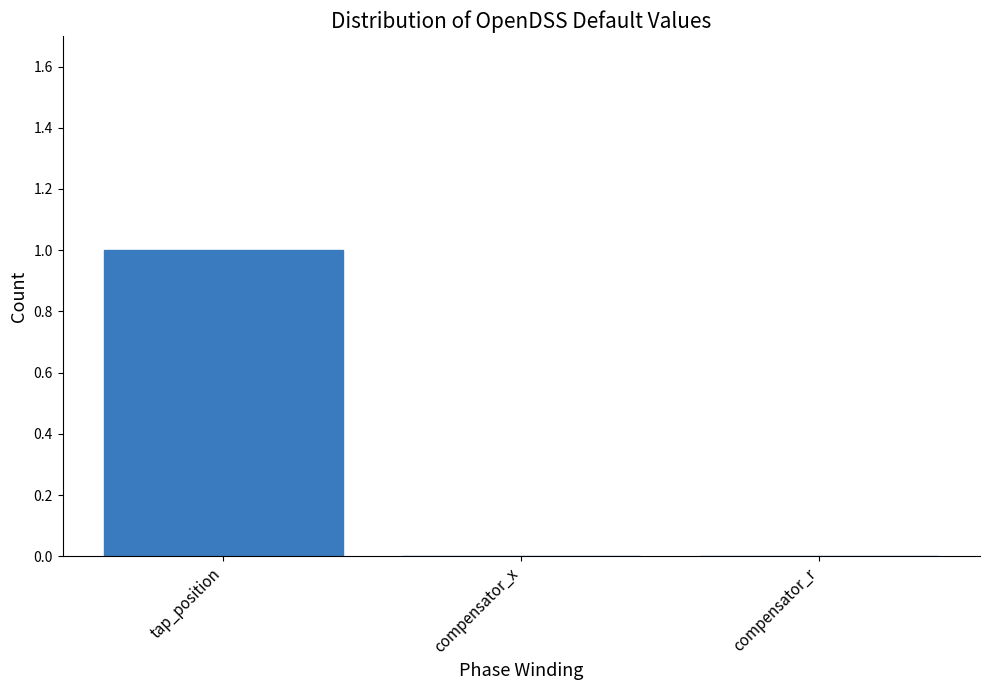

How many data points does each series have?

3